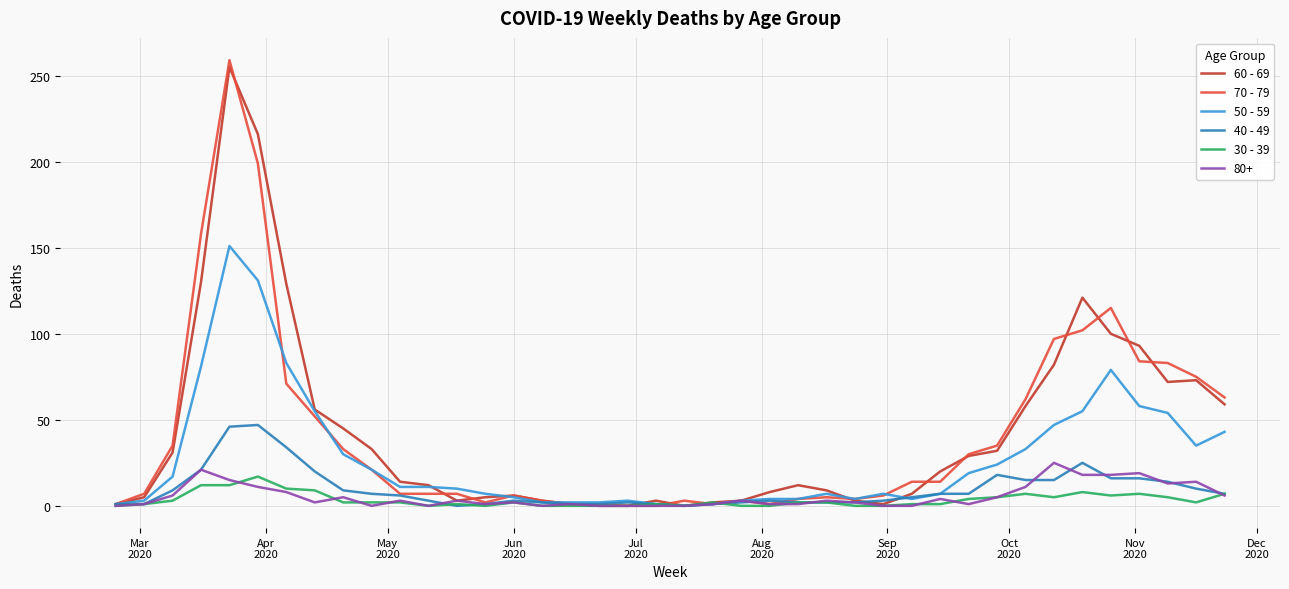

True or false: 70 - 79 and 60 - 69 intersect in this chart.

True